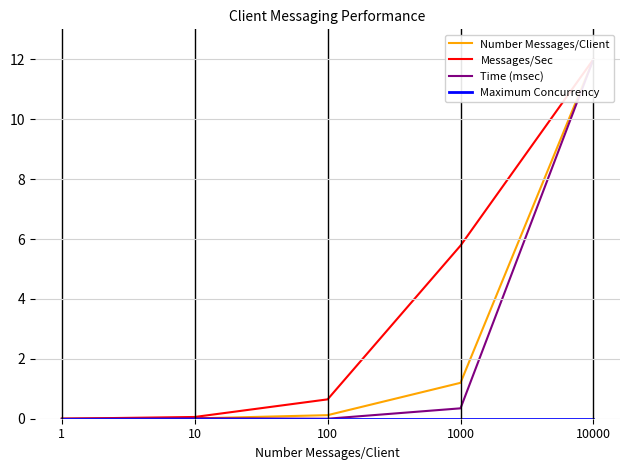

What is the difference between the second highest and minimum values in the Messages/Sec series?

5.8